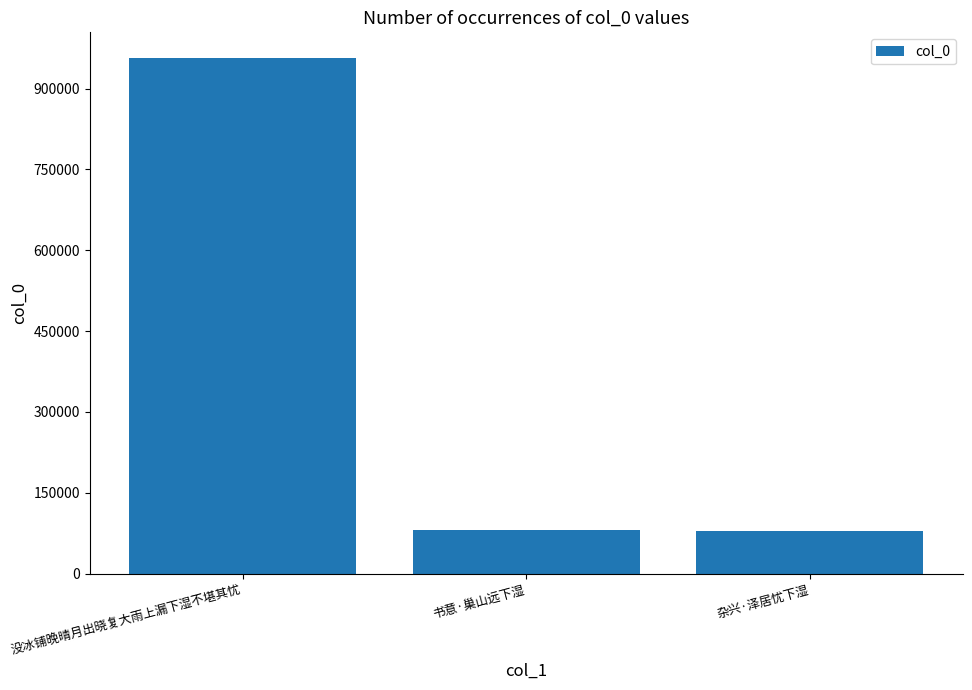

Which has a higher value, 没冰铺晚晴月出晓复大雨上漏下湿不堪其忧 or 书意·巢山远下湿?

没冰铺晚晴月出晓复大雨上漏下湿不堪其忧